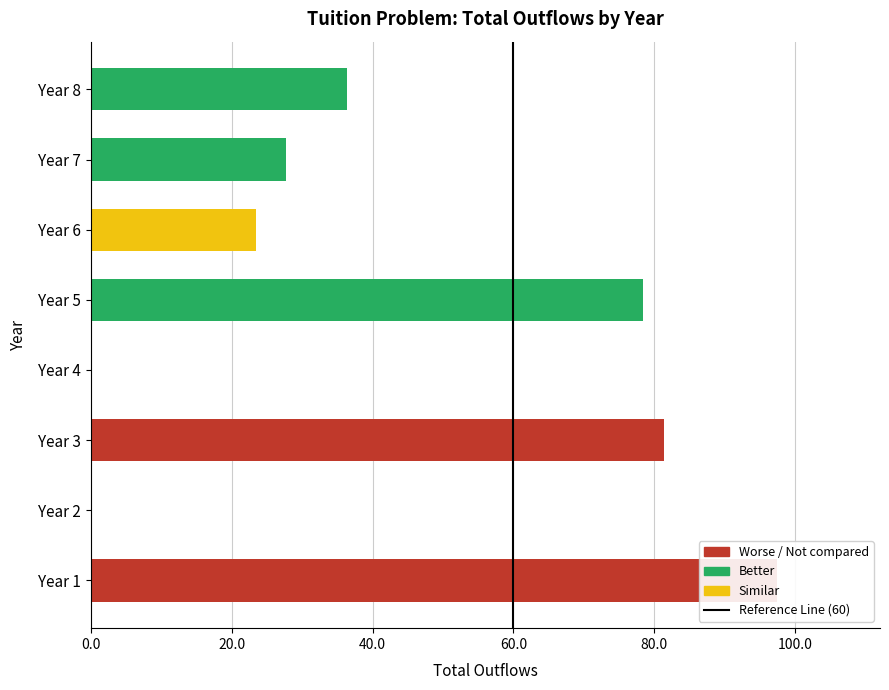

List the labels in order of value, largest first.

Year 1, Year 3, Year 5, Year 8, Year 7, Year 6, Year 2, Year 4